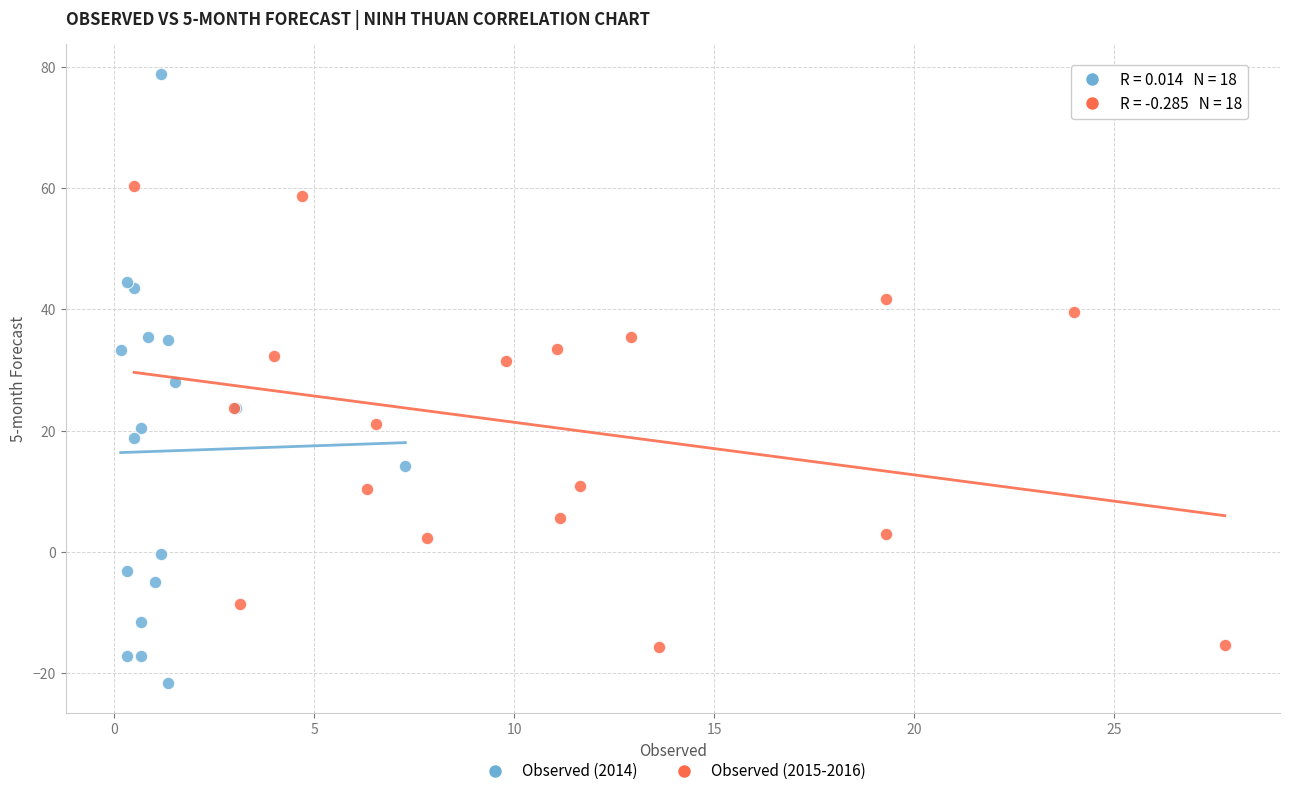

Which series reaches the maximum Y coordinate?

Observed (2014)